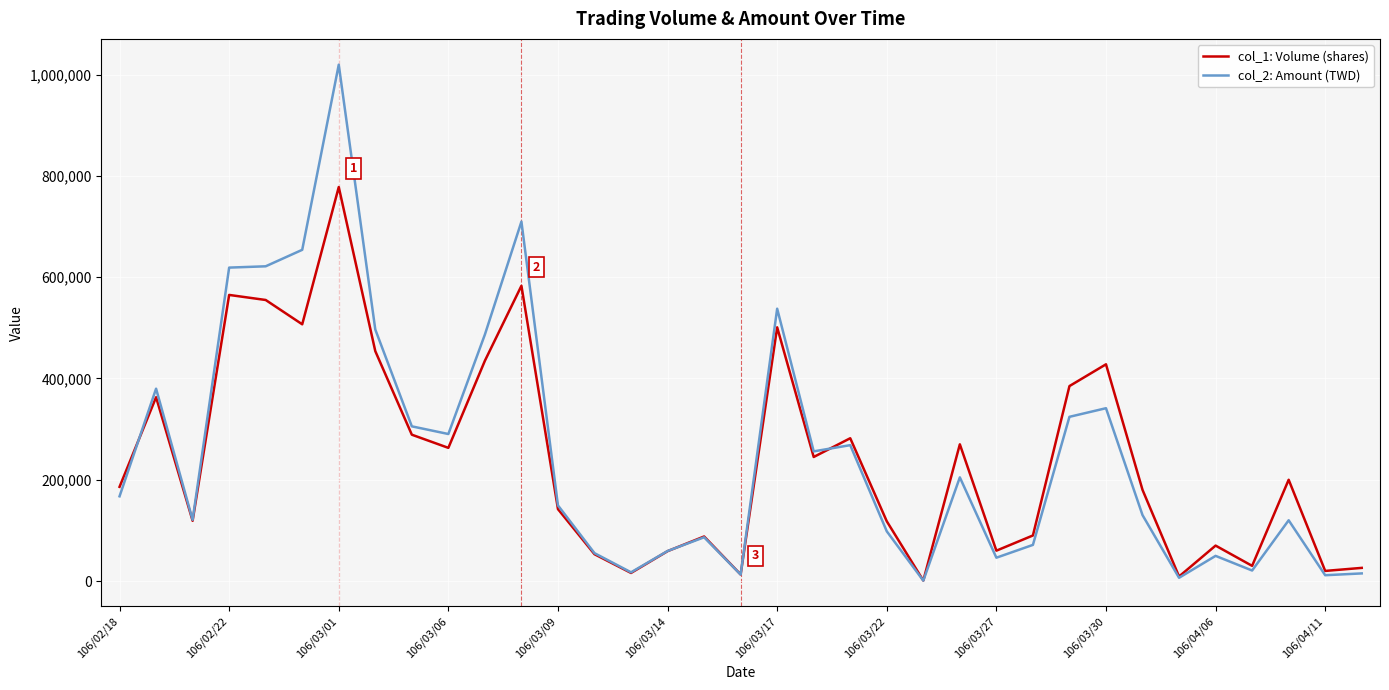

Rank the series by their maximum value, from highest to lowest.

col_2: Amount (TWD), col_1: Volume (shares)